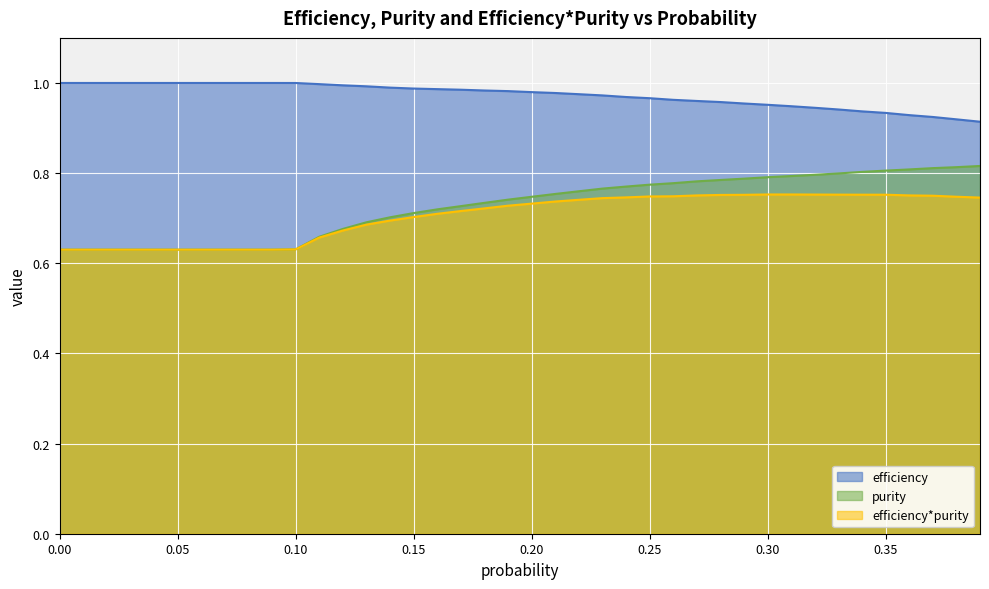

What is the total value across all series at 0.23?

2.5